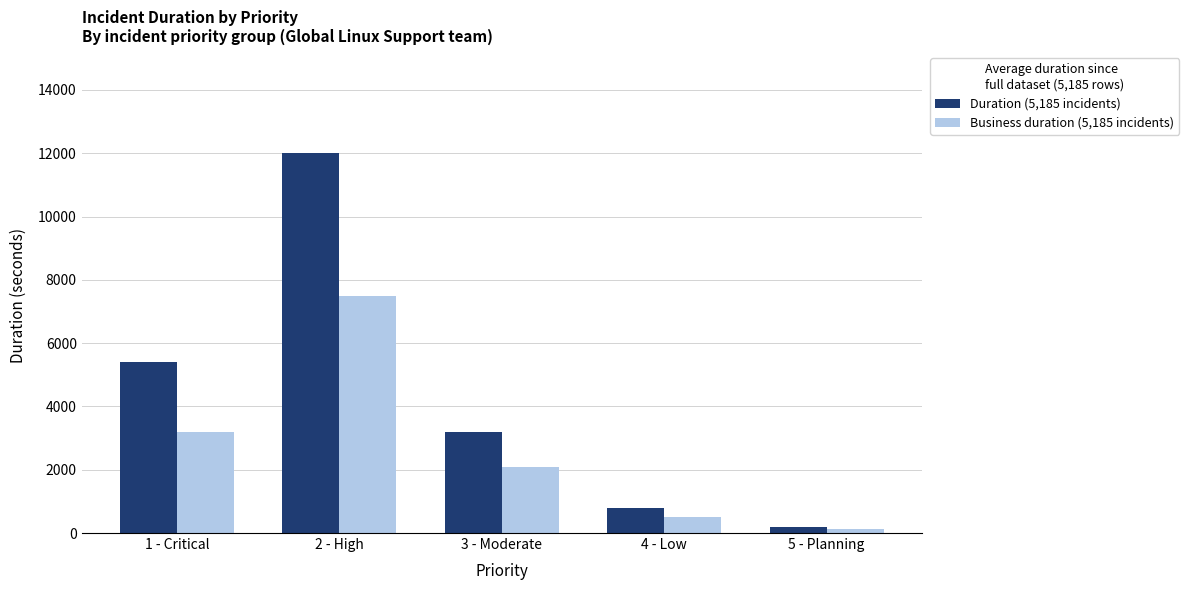

Reading right to left, transcribe all the data shown in this chart.

Duration (5,185 incidents): 5 - Planning=200	4 - Low=800	3 - Moderate=3200	2 - High=12000	1 - Critical=5400
Business duration (5,185 incidents): 5 - Planning=120	4 - Low=500	3 - Moderate=2100	2 - High=7500	1 - Critical=3200